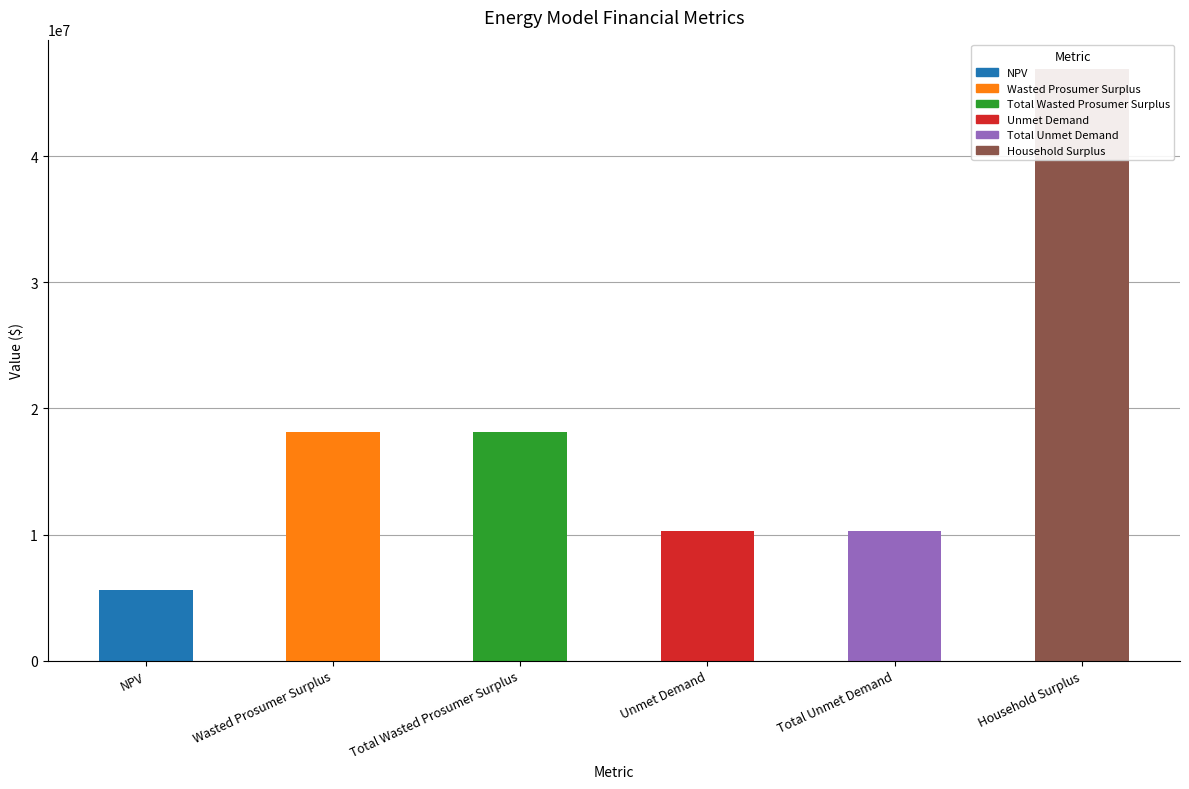

Reading left to right, extract all data points from this chart.

NPV=5580533.8	Wasted Prosumer Surplus=18093321.8	Total Wasted Prosumer Surplus=18093321.8	Unmet Demand=10285071.6	Total Unmet Demand=10285071.6	Household Surplus=46900516.3